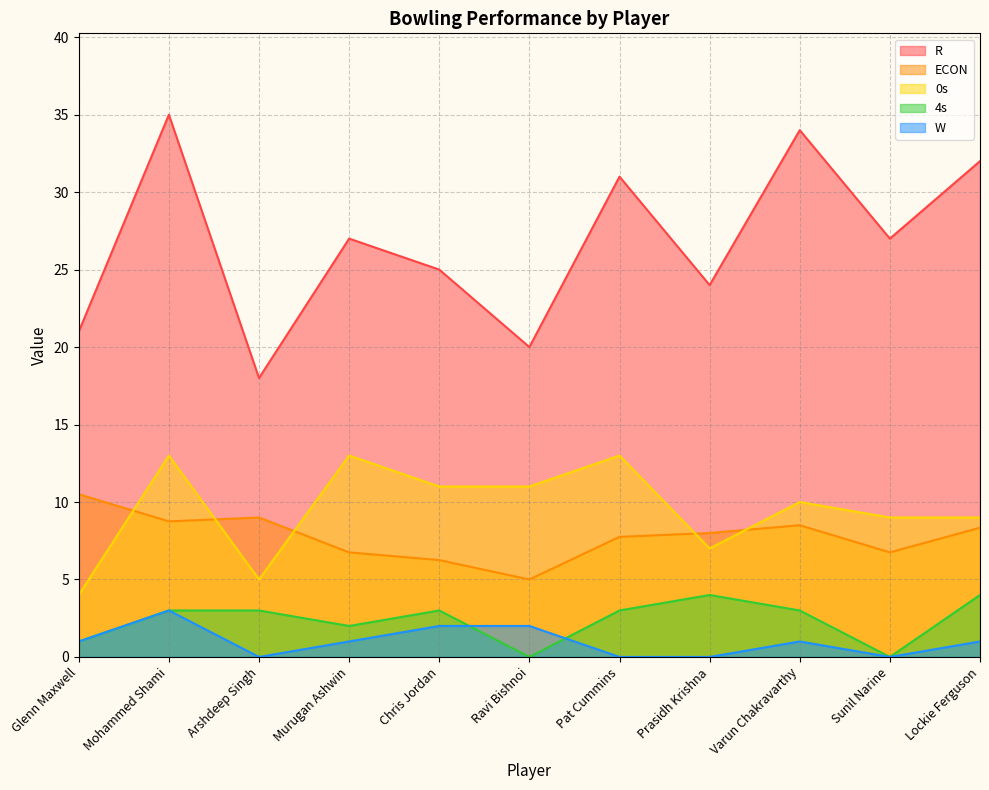

What is the difference between the R values at Lockie Ferguson and Arshdeep Singh?

14.0